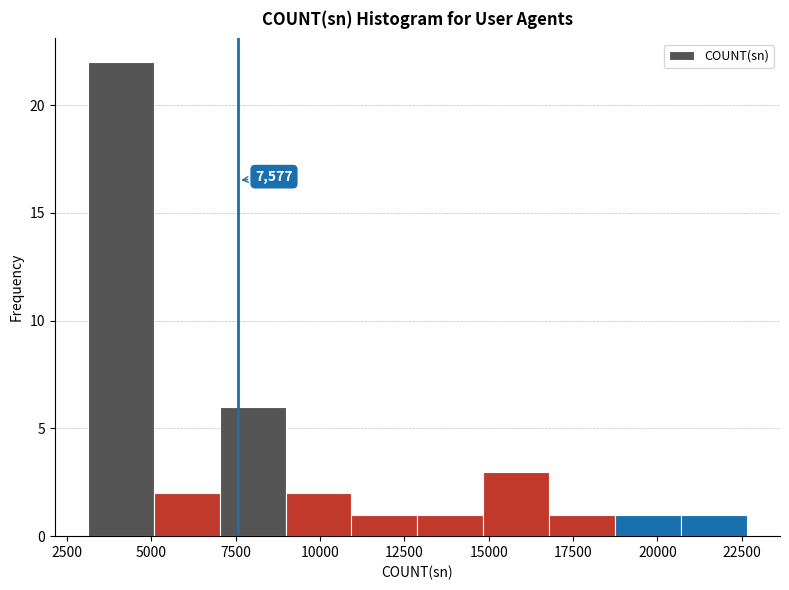

Around what value on the x-axis is the tallest bar? Give the approximate position of its centre, as read against the axis.

4000